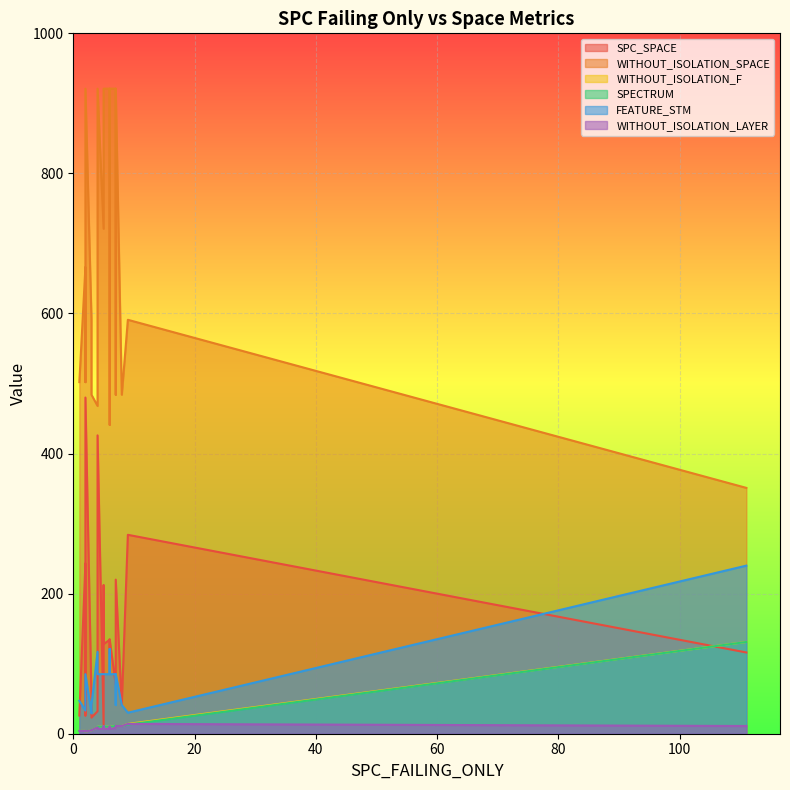

What is the label of the 11th point from the left?

7